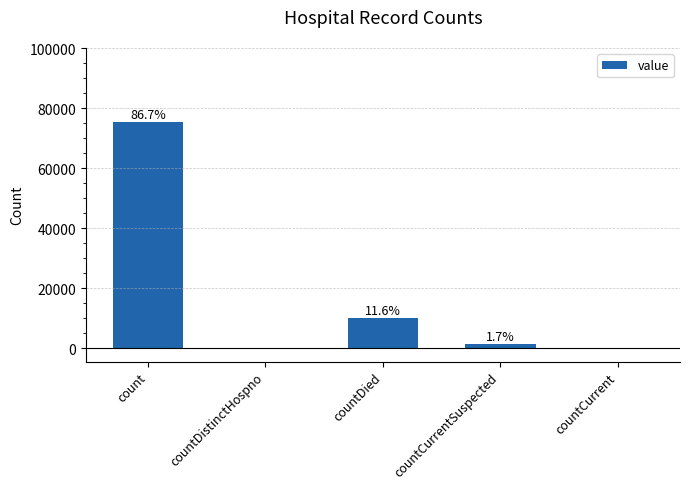

Are the bars horizontal?

No